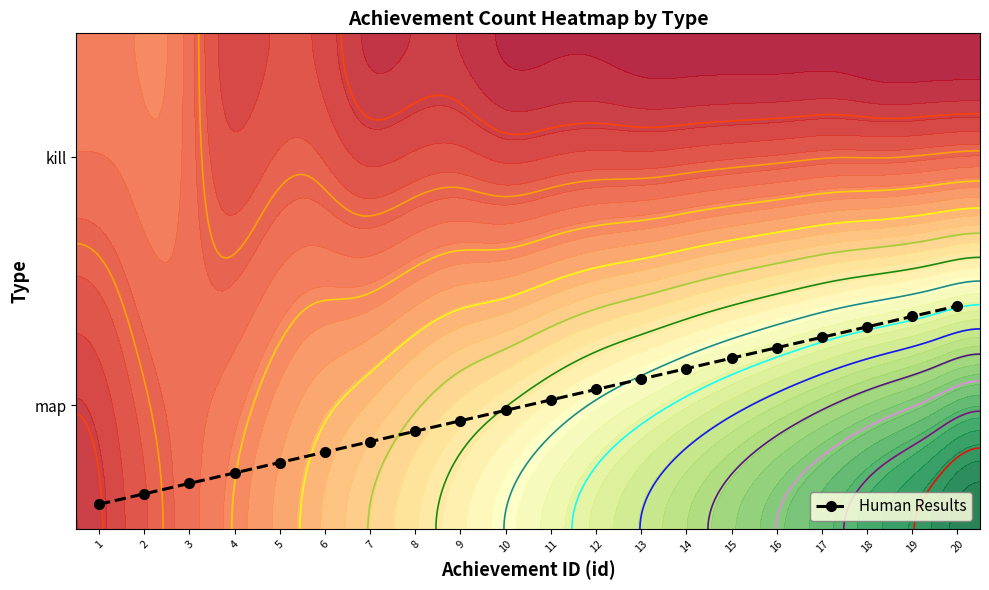

Count the values in the range 0 to 1.

20